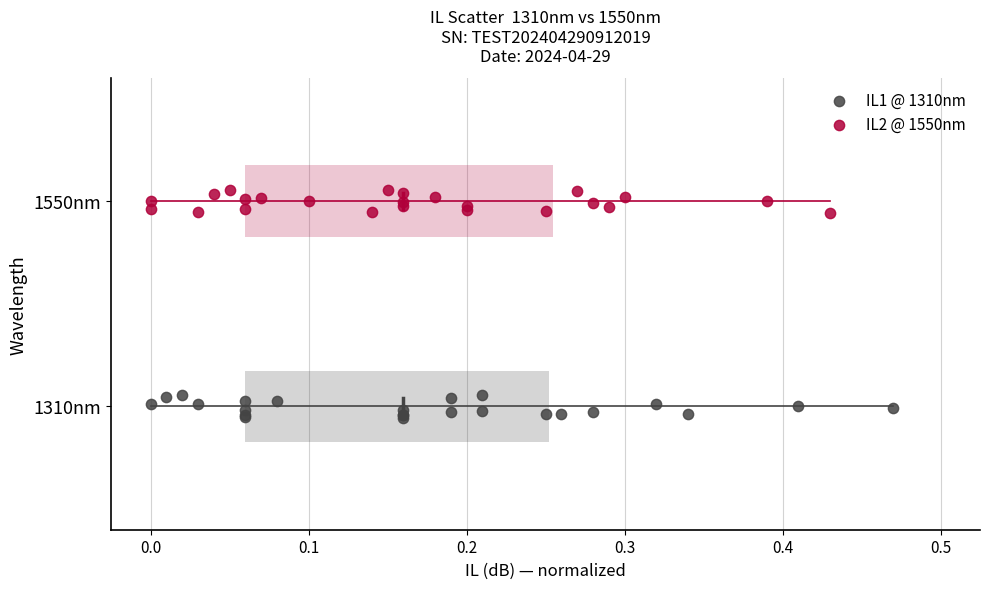

Which series reaches the maximum Y coordinate?

IL2 @ 1550nm